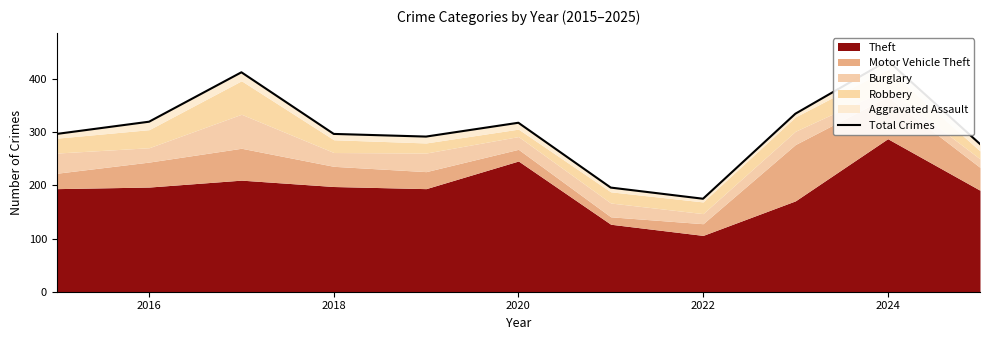

Reading left to right, what are all the values shown in this chart?

297	320	413	297	292	318	196	175	335	435	278